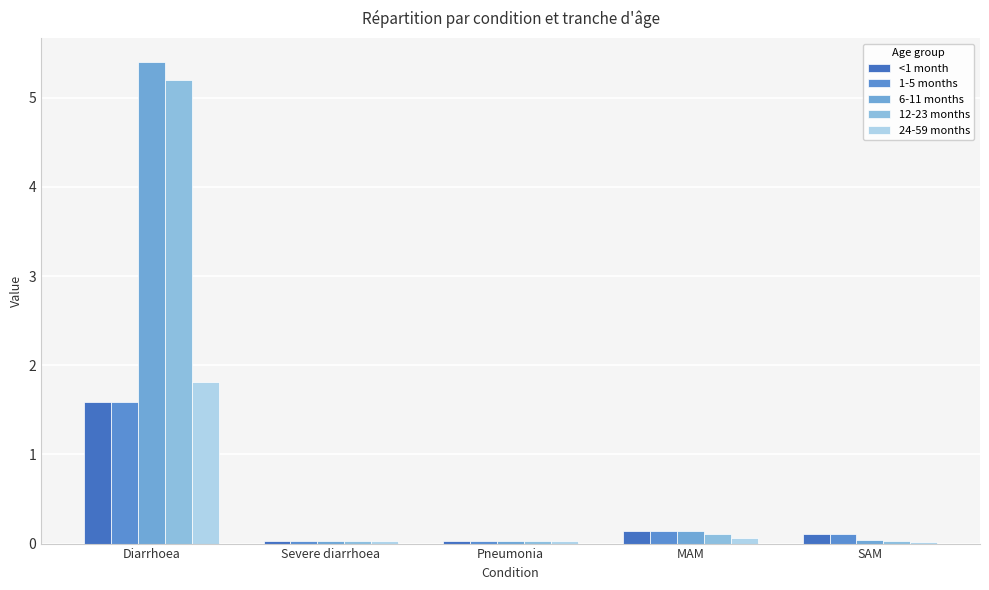

Which series has the largest total across all categories?

6-11 months